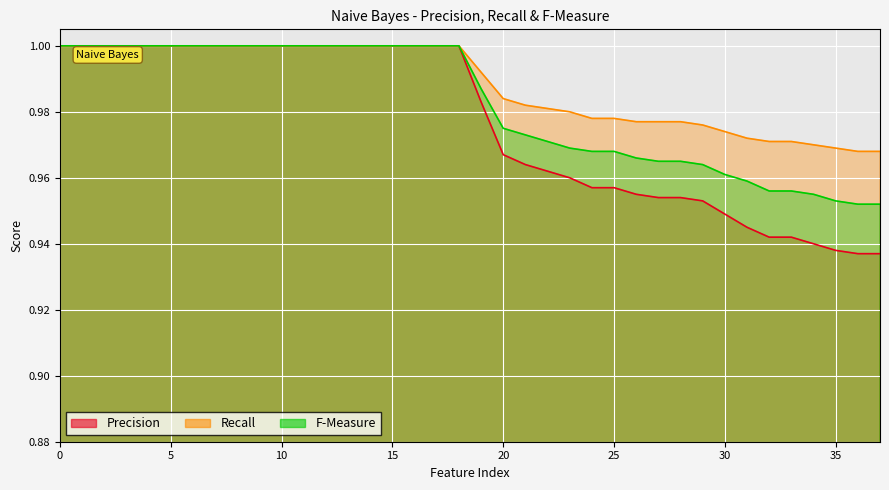

How many lines are shown in the chart?

3